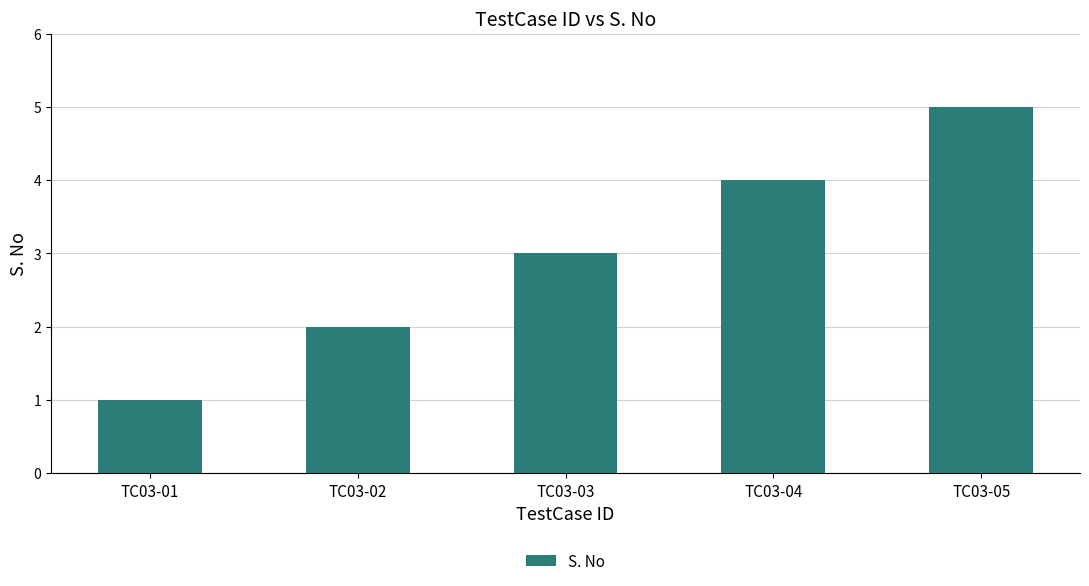

Rank the categories by value from highest to lowest.

TC03-05, TC03-04, TC03-03, TC03-02, TC03-01